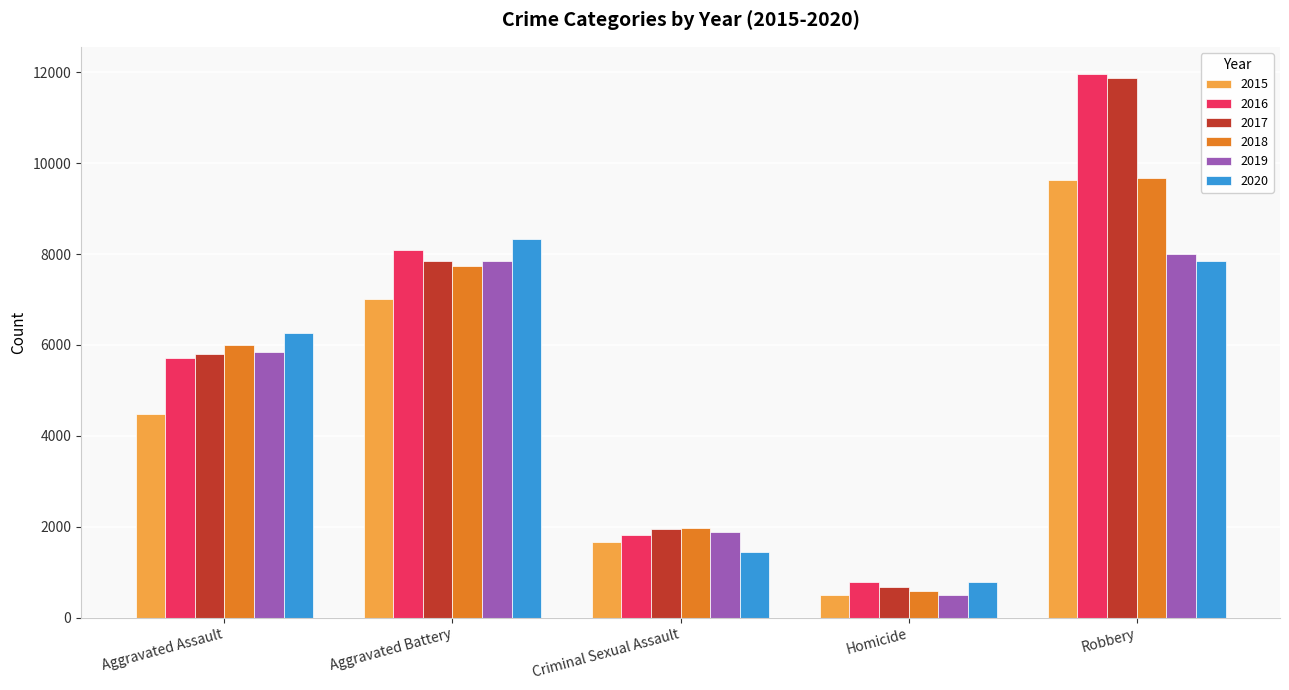

Which label corresponds to the largest value in the chart?

Robbery